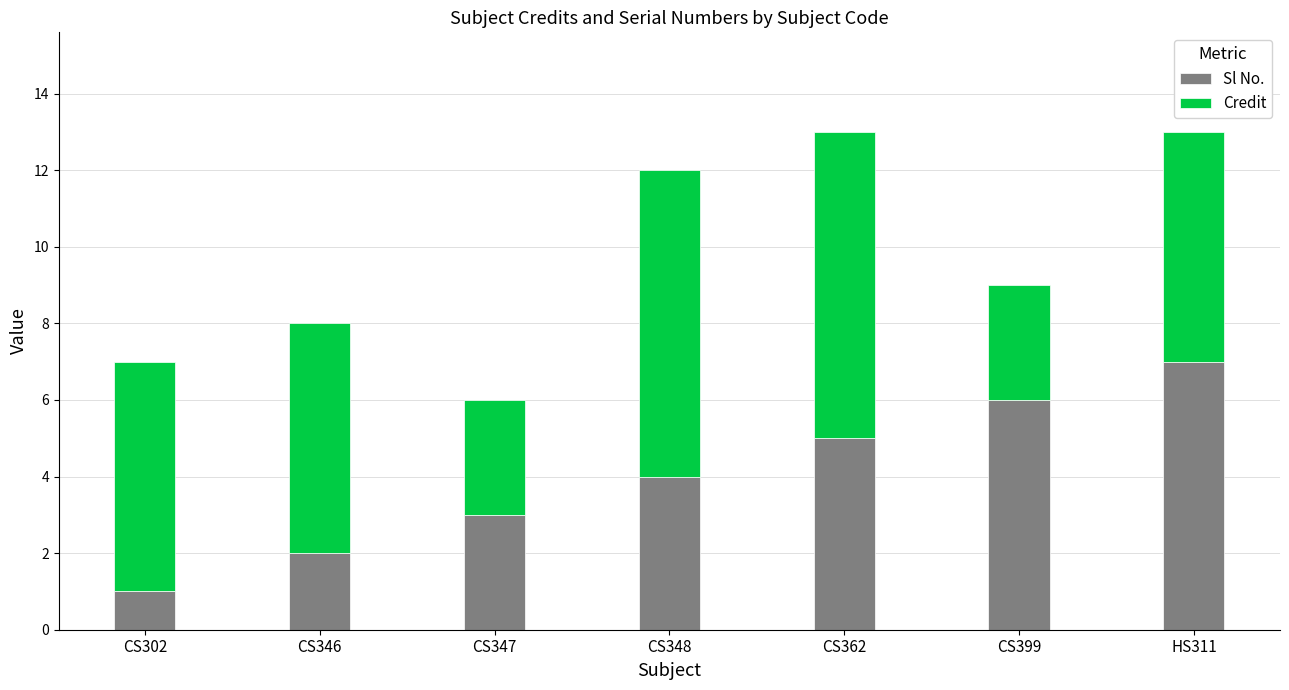

What is the total value across all series at CS399?

9